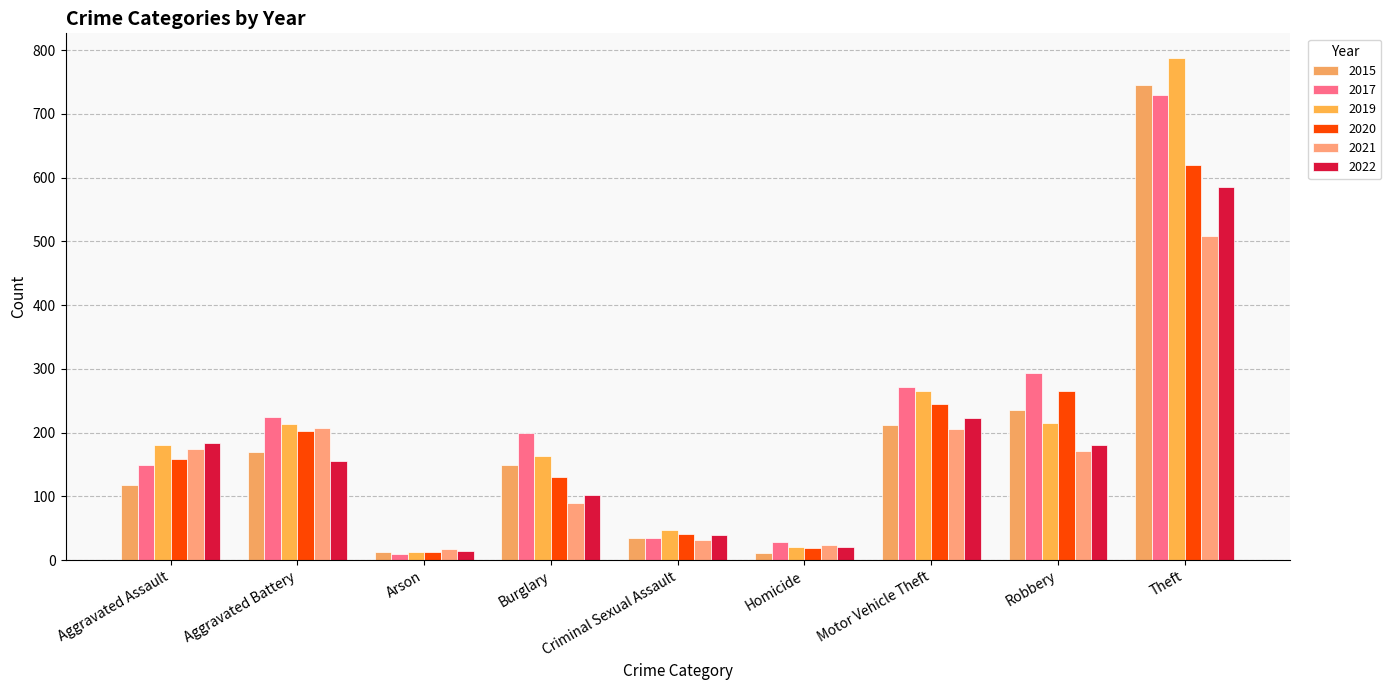

Does the chart contain stacked bars?

No